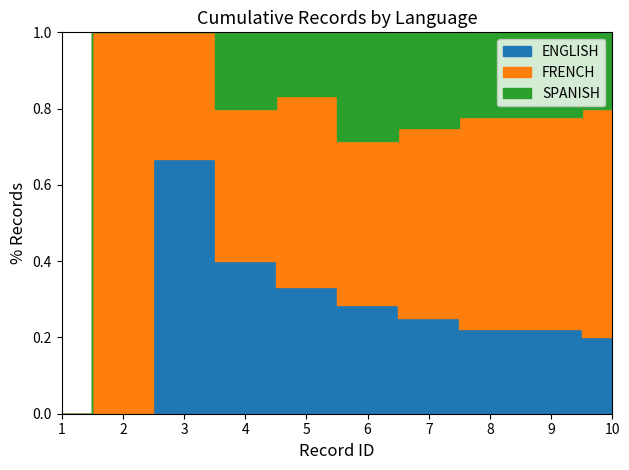

At which category is the sum across all series the highest?

10